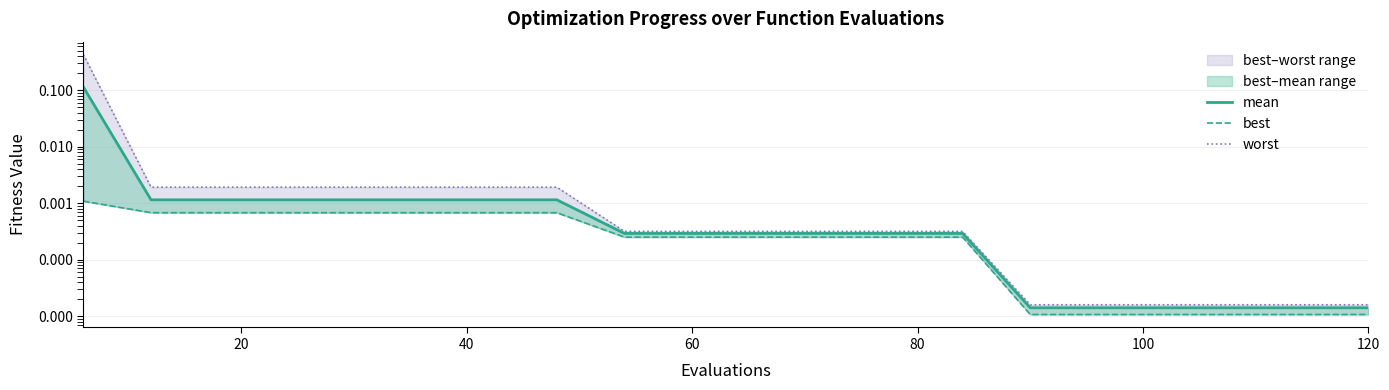

True or false: worst and best cross at least once.

False